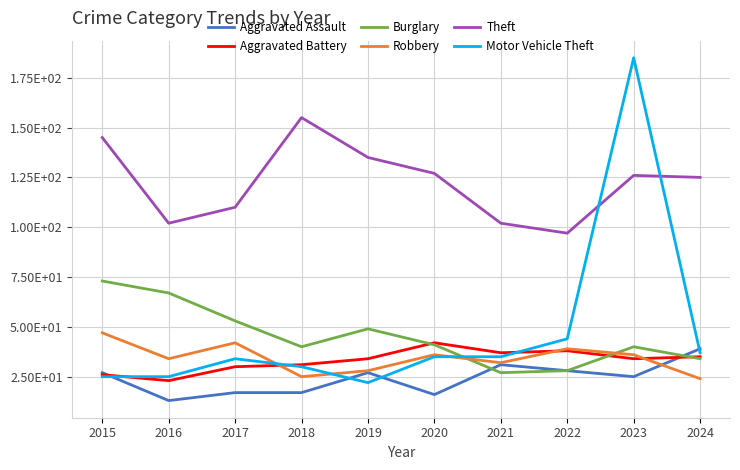

What are all the series names shown in the legend?

Aggravated Assault, Aggravated Battery, Burglary, Robbery, Theft, Motor Vehicle Theft